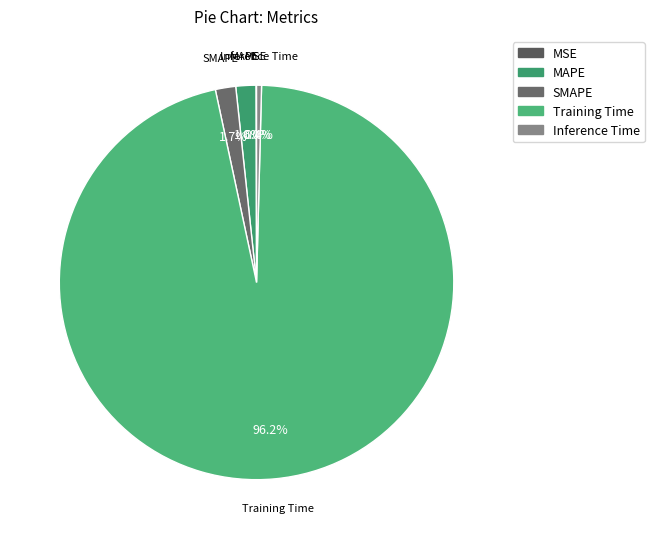

Which slice is the largest?

Training Time